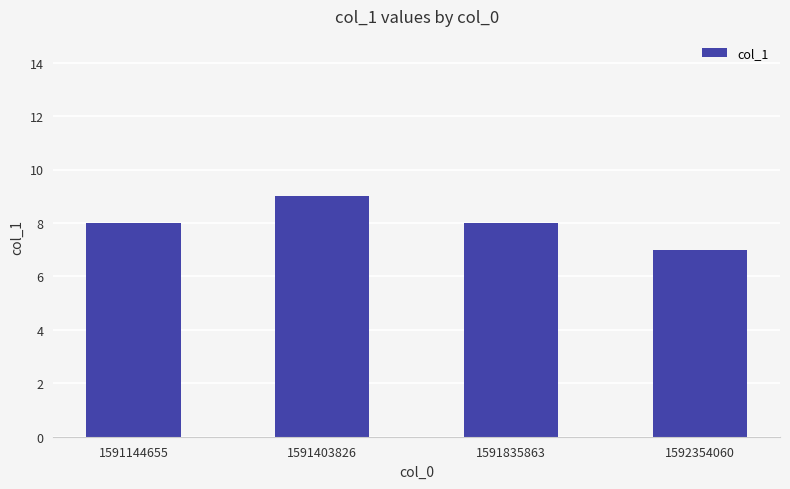

What value does the data have at 1591144655?

8